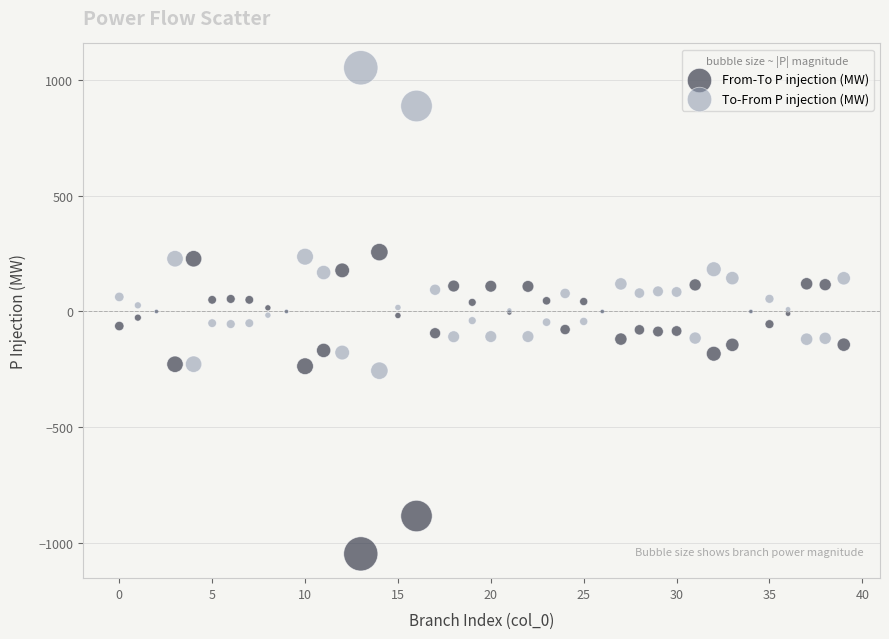

Which series contains the highest Y value?

To-From P injection (MW)